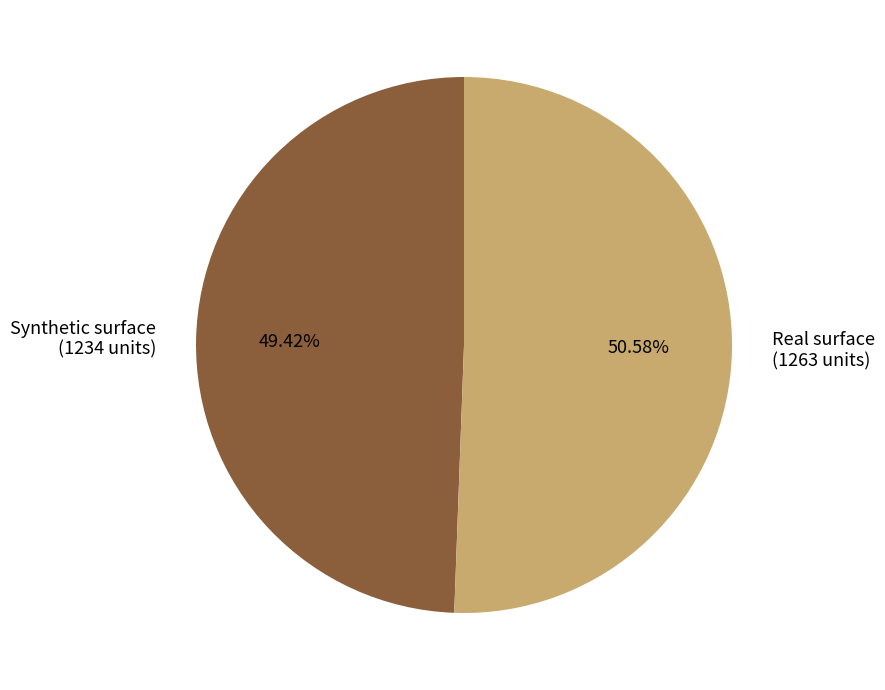

Which slice is the largest?

Real surface